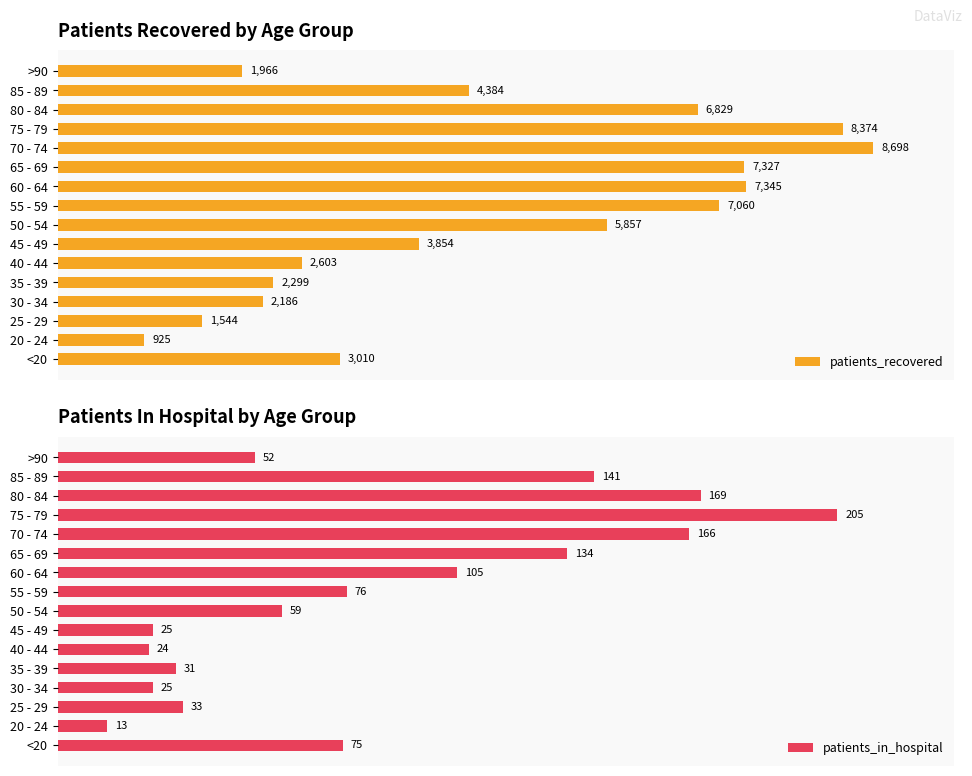

Rank the categories by patients_recovered value from highest to lowest.

70 - 74, 75 - 79, 60 - 64, 65 - 69, 55 - 59, 80 - 84, 50 - 54, 85 - 89, 45 - 49, <20, 40 - 44, 35 - 39, 30 - 34, >90, 25 - 29, 20 - 24